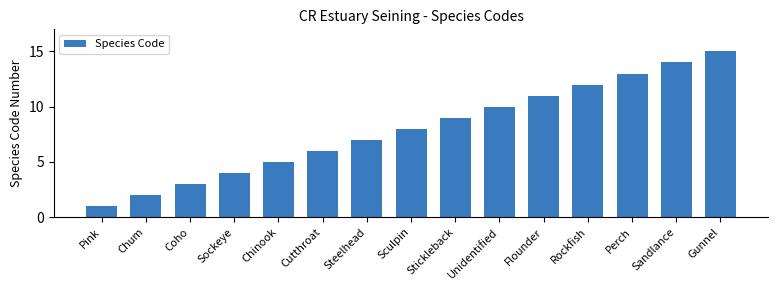

What is the sum of all values?

120